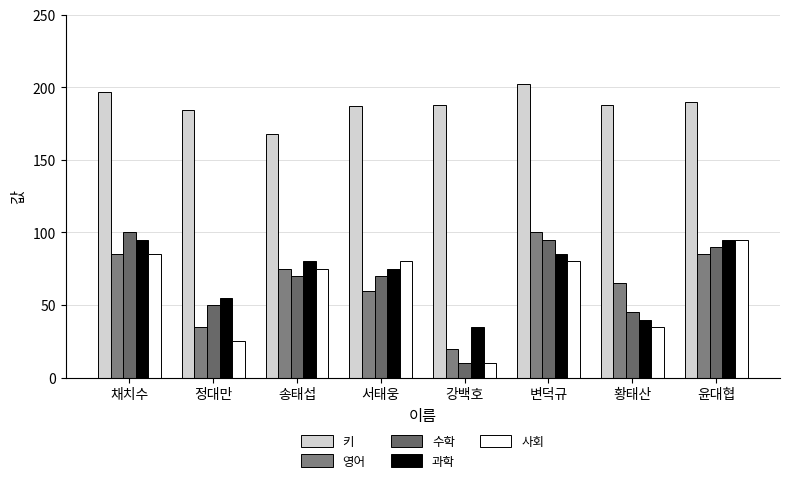

At how many categories does at least one series exceed 42?

8